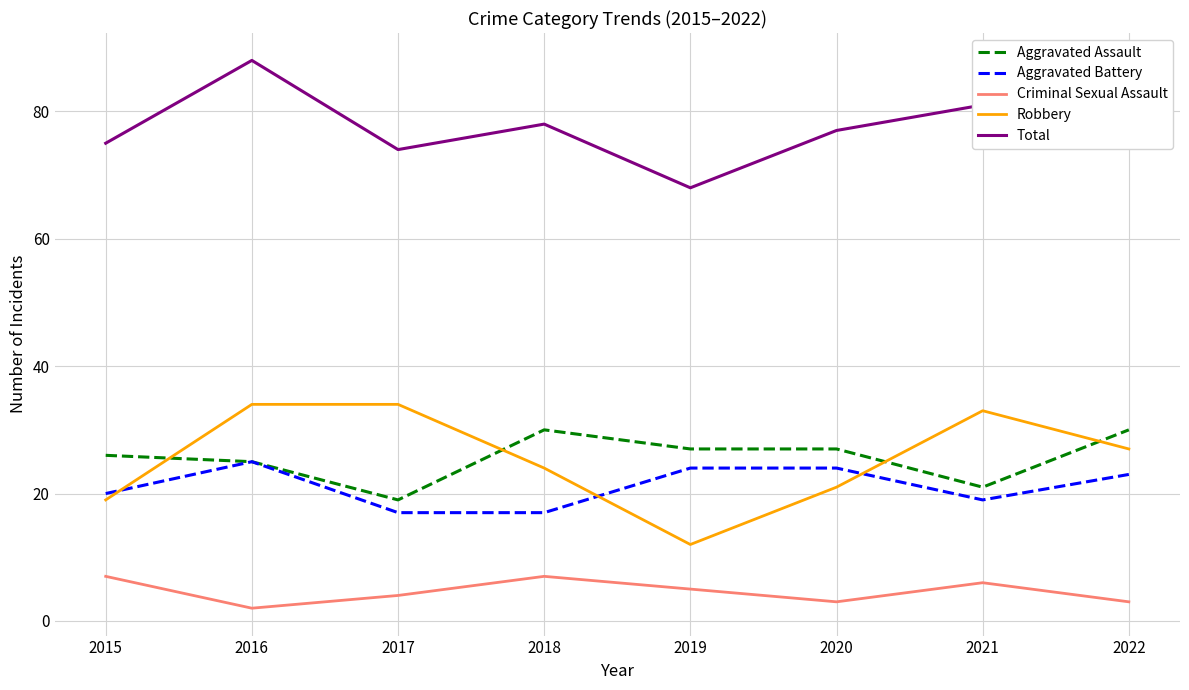

What is the total value across all series at 2019?

136